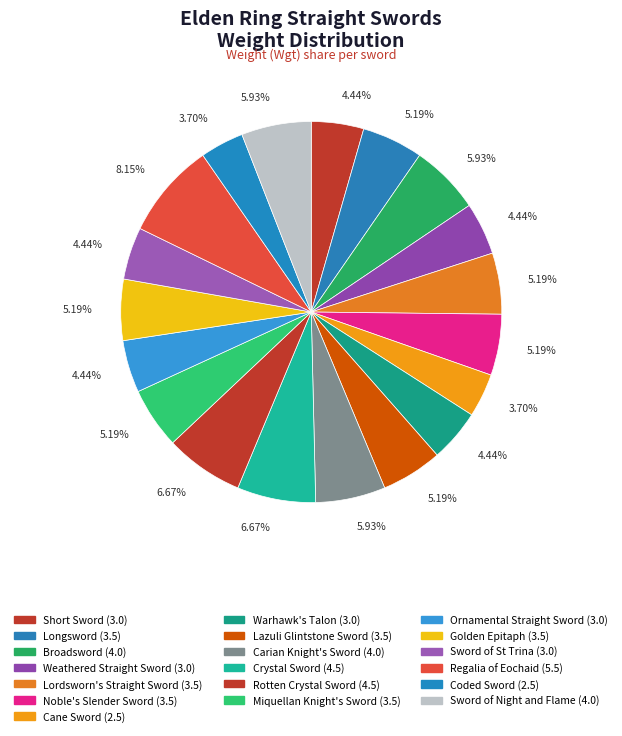

How many slices are in this pie chart?

19